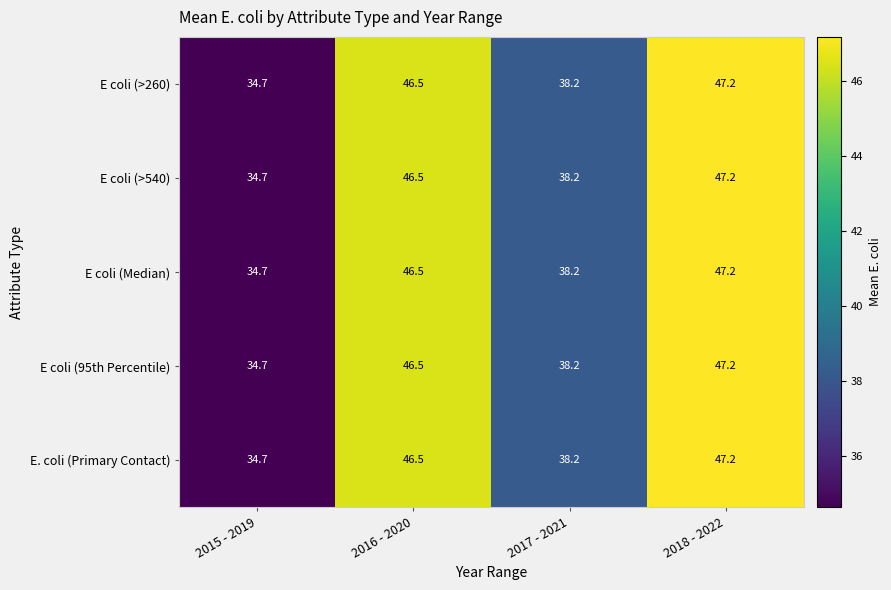

Is it true that E. coli (Primary Contact) equals 34.7 at 2015 - 2019?

True